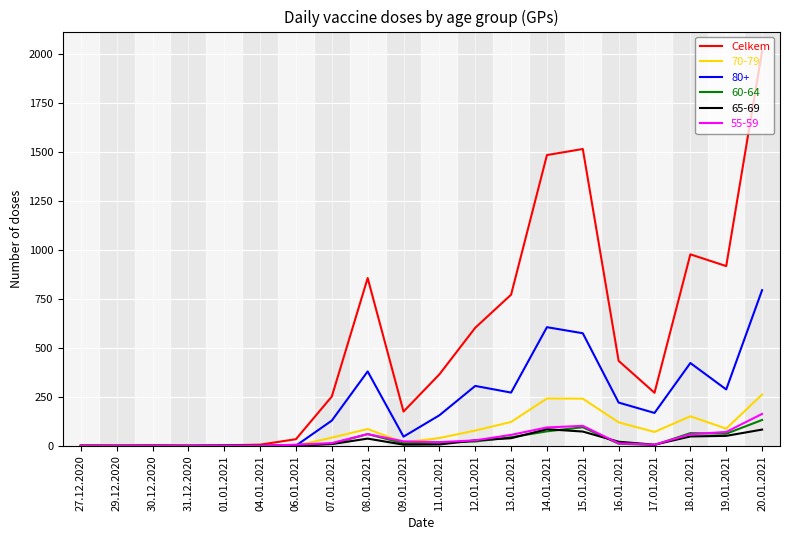

Is it true that 70-79 equals 42 at 07.01.2021?

True